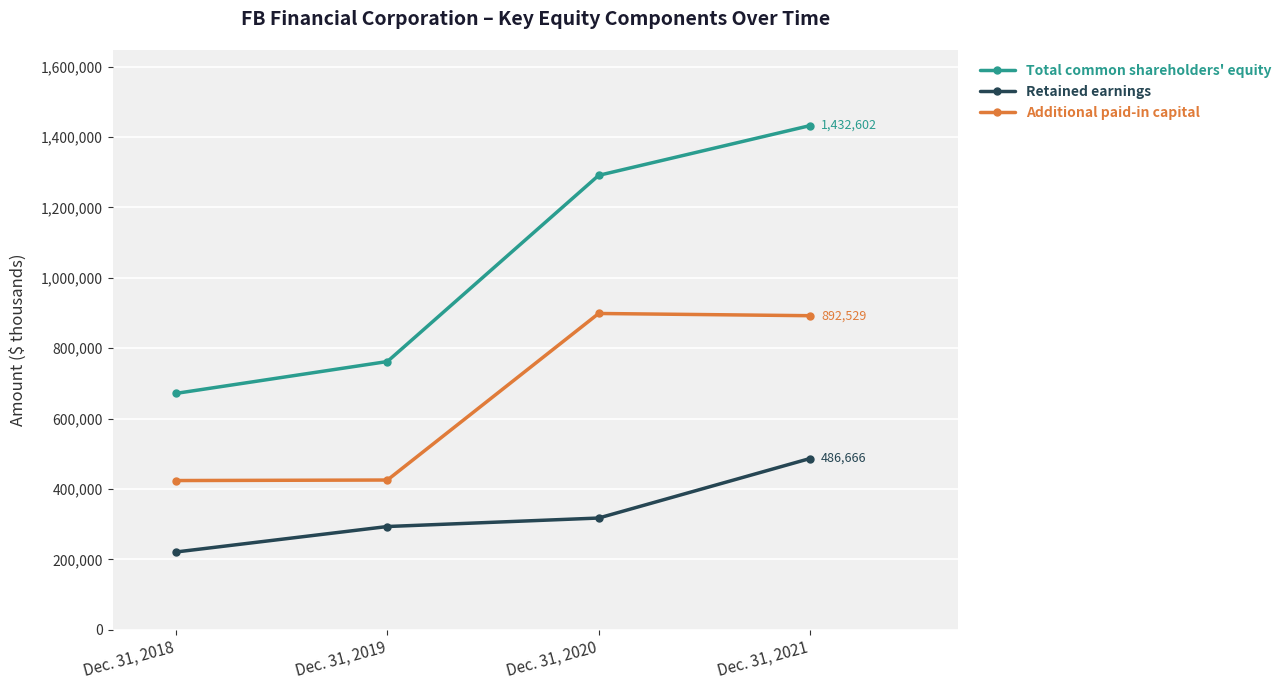

Which series has the largest range (max minus min)?

Total common shareholders' equity